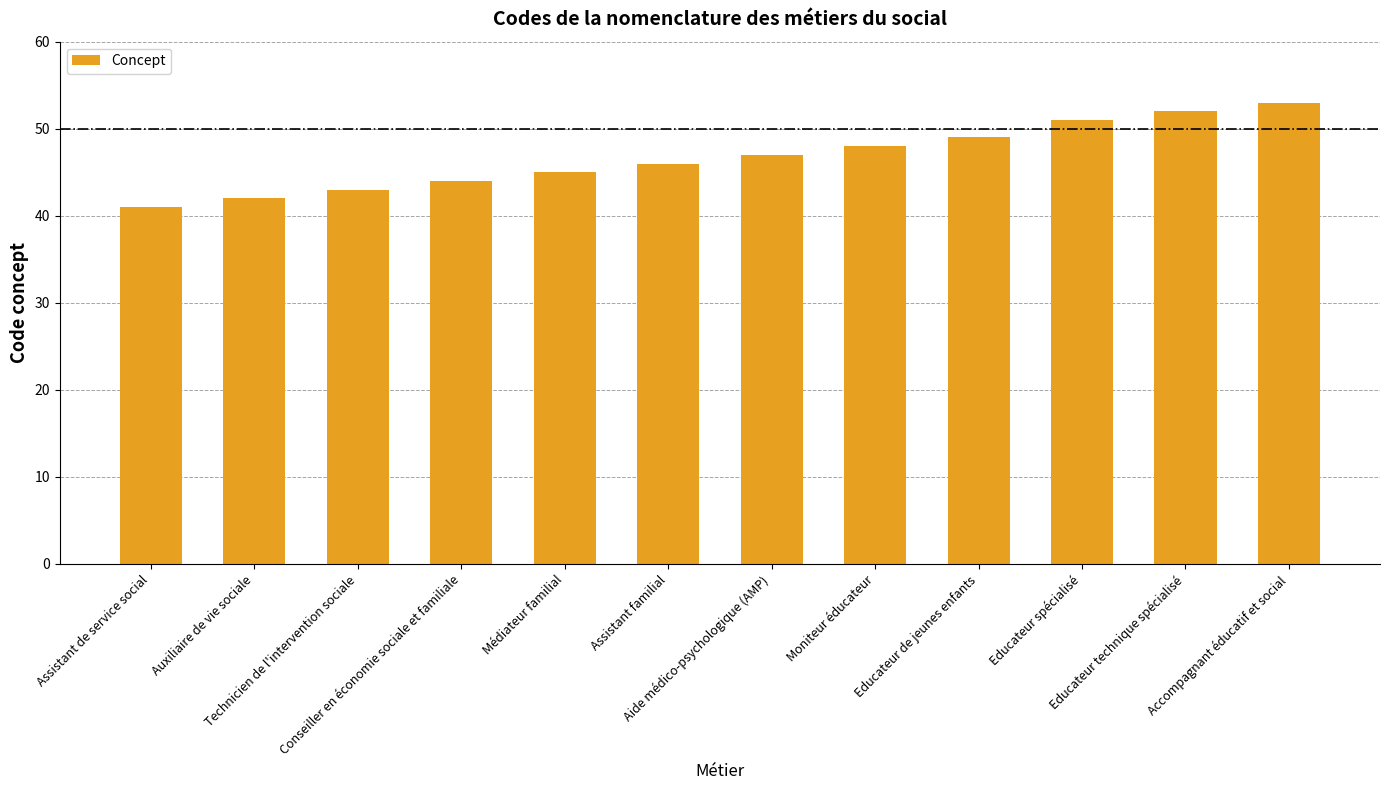

What value does the data have at Technicien de l'intervention sociale, to the nearest 10?

40